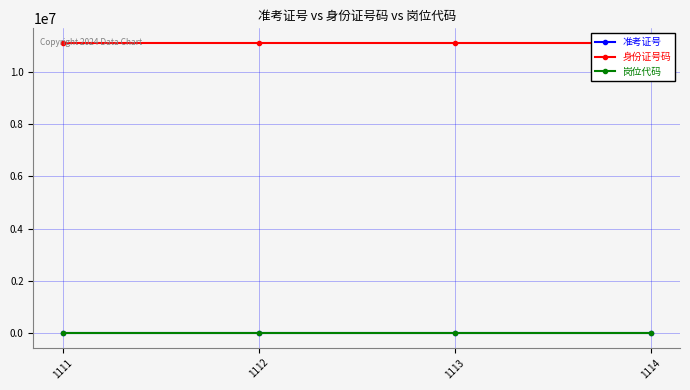

What are all the series names shown in the legend?

准考证号, 身份证号码, 岗位代码